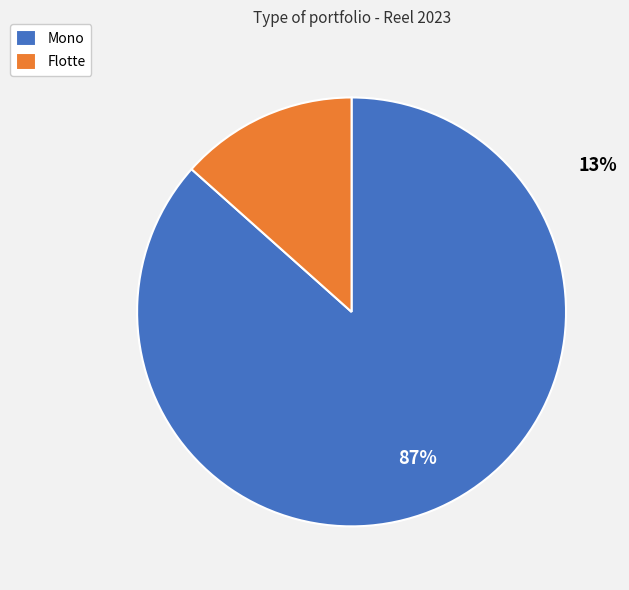

What is the largest slice in the pie chart?

Mono